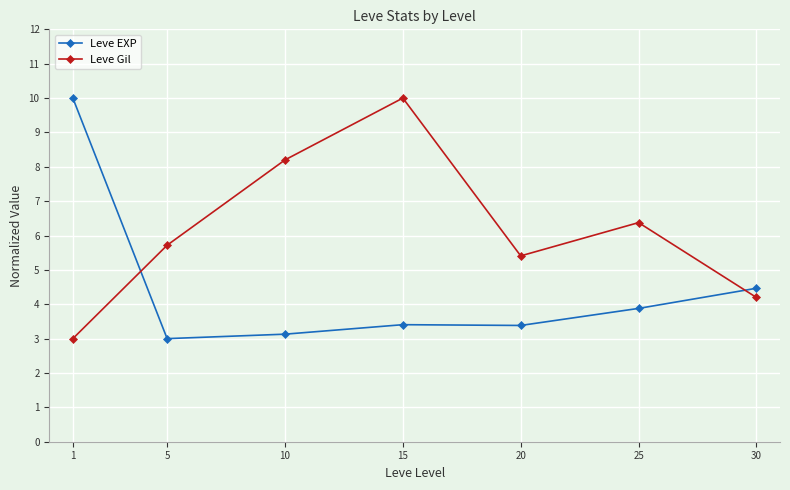

How many values in the Leve Gil series exceed 5?

5